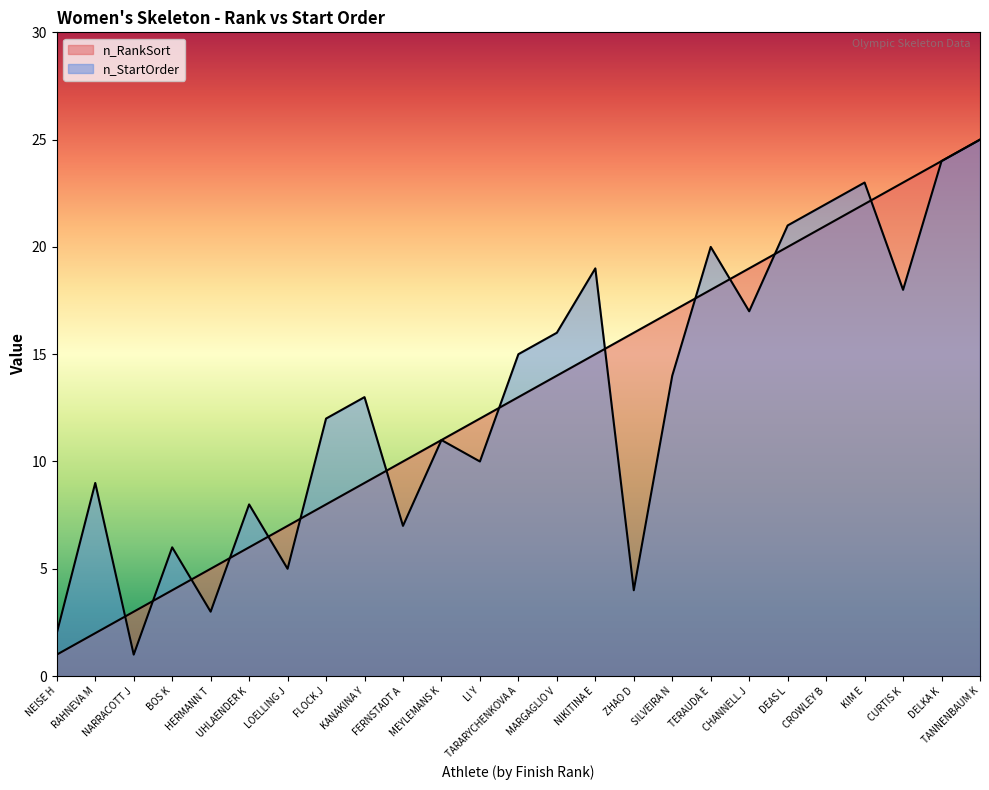

What is the label of the 6th point from the left?

UHLAENDER K